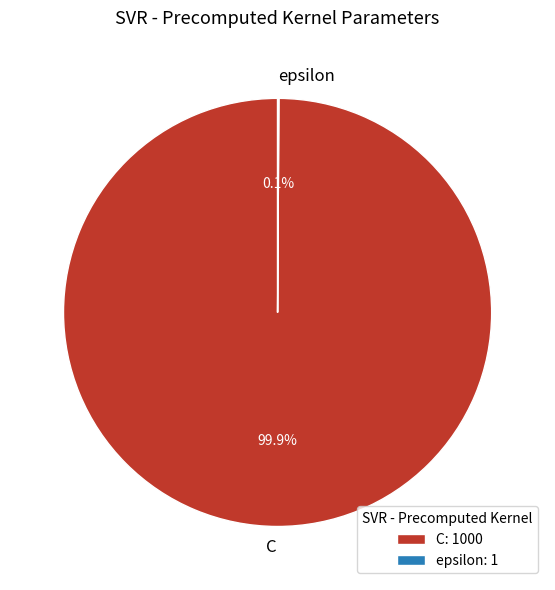

What is the largest slice in the pie chart?

C